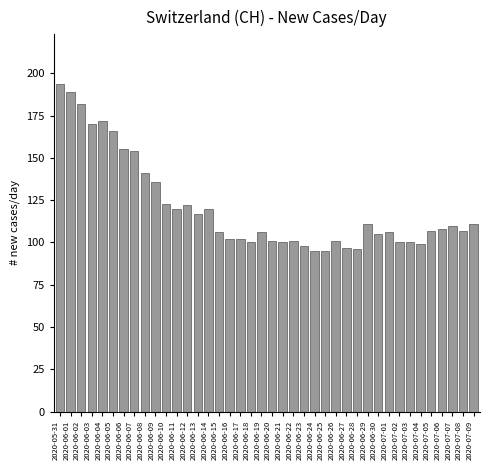

At which category does the chart reach its peak across all series?

2020-05-31